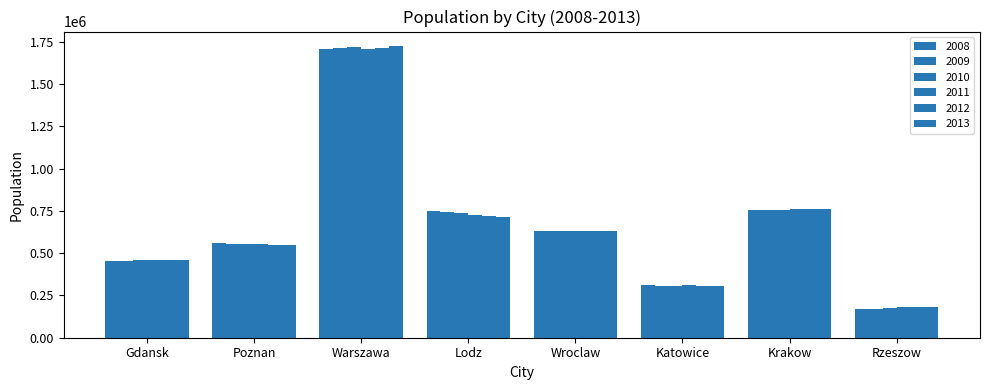

Are the bars horizontal?

No